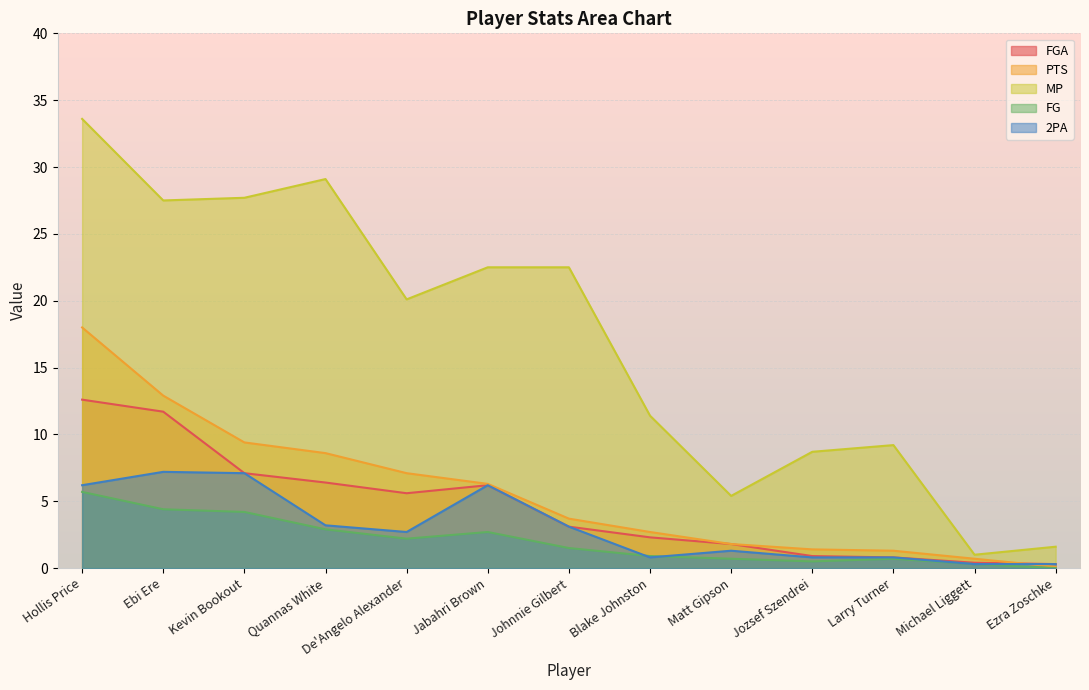

How many lines are shown in the chart?

5